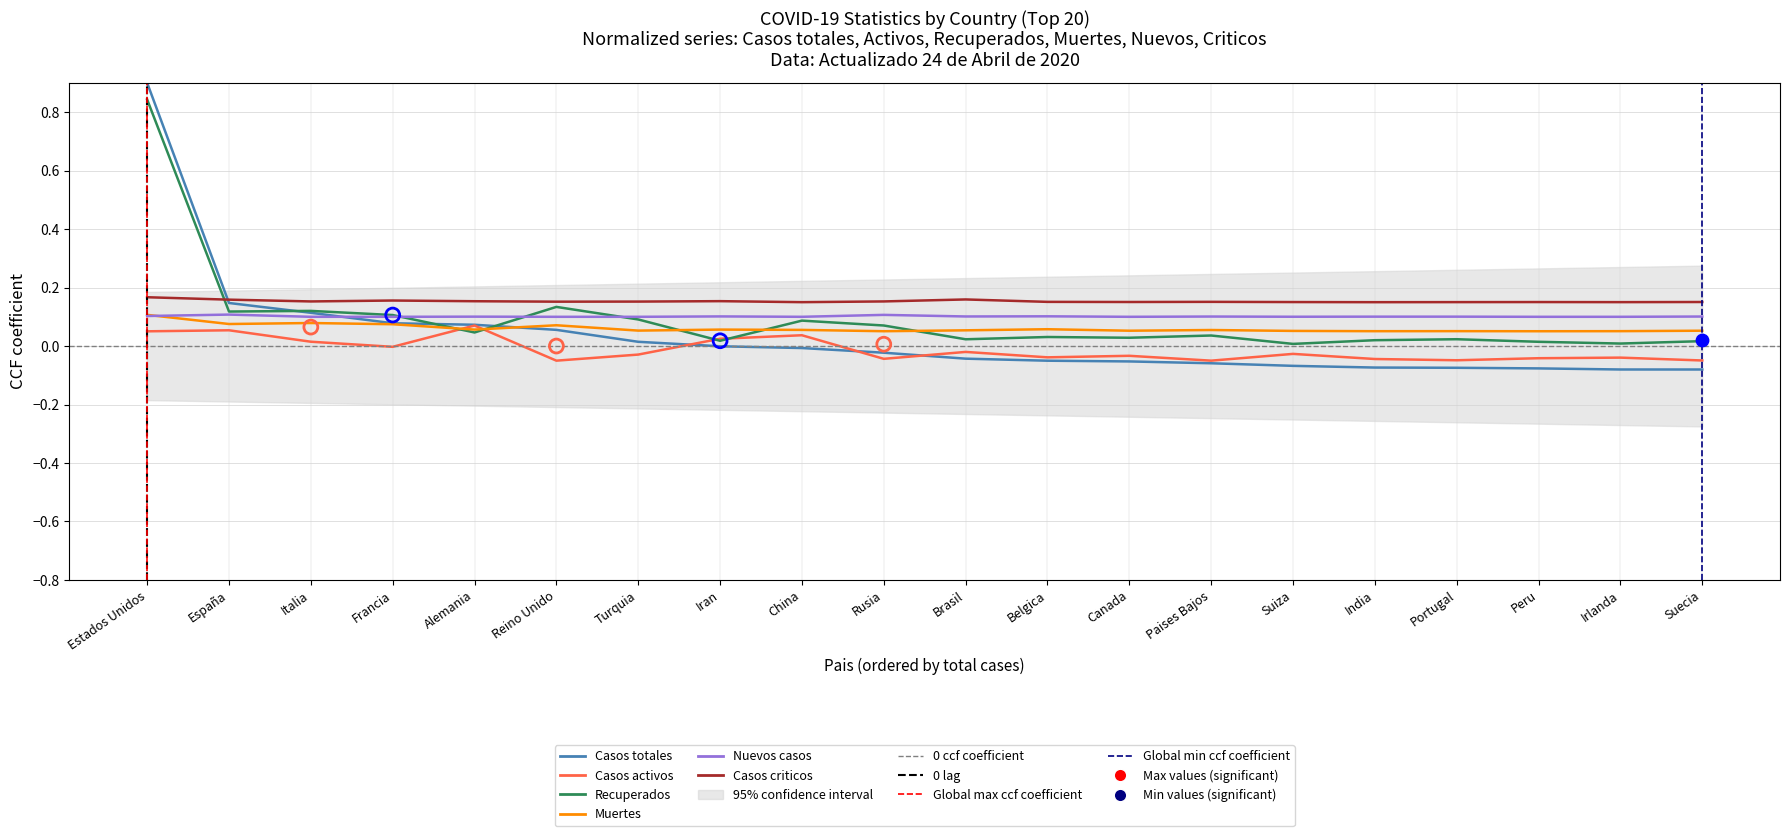

Which series has the largest total across all categories?

Casos criticos